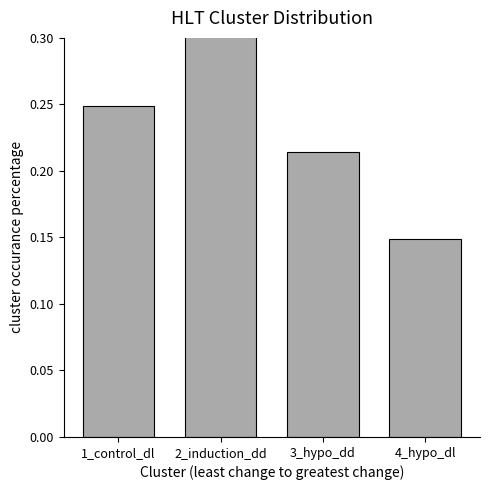

Reading left to right, transcribe all the data shown in this chart.

1_control_dl=0.2	2_induction_dd=0.4	3_hypo_dd=0.2	4_hypo_dl=0.1